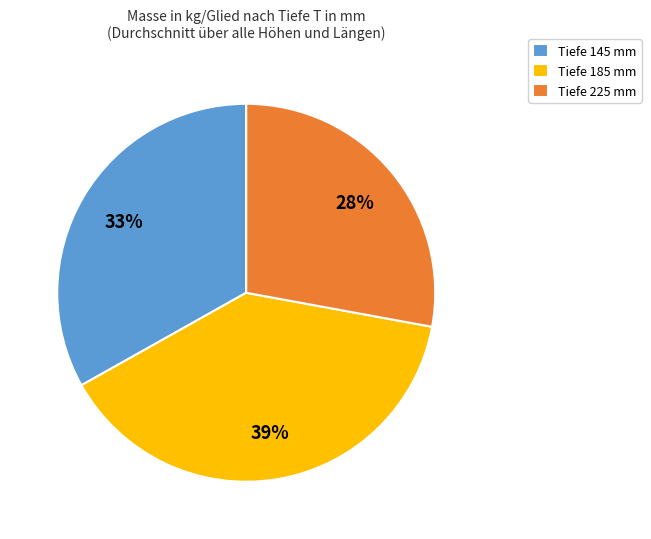

Does Tiefe 185 mm account for over 50% of the chart?

No